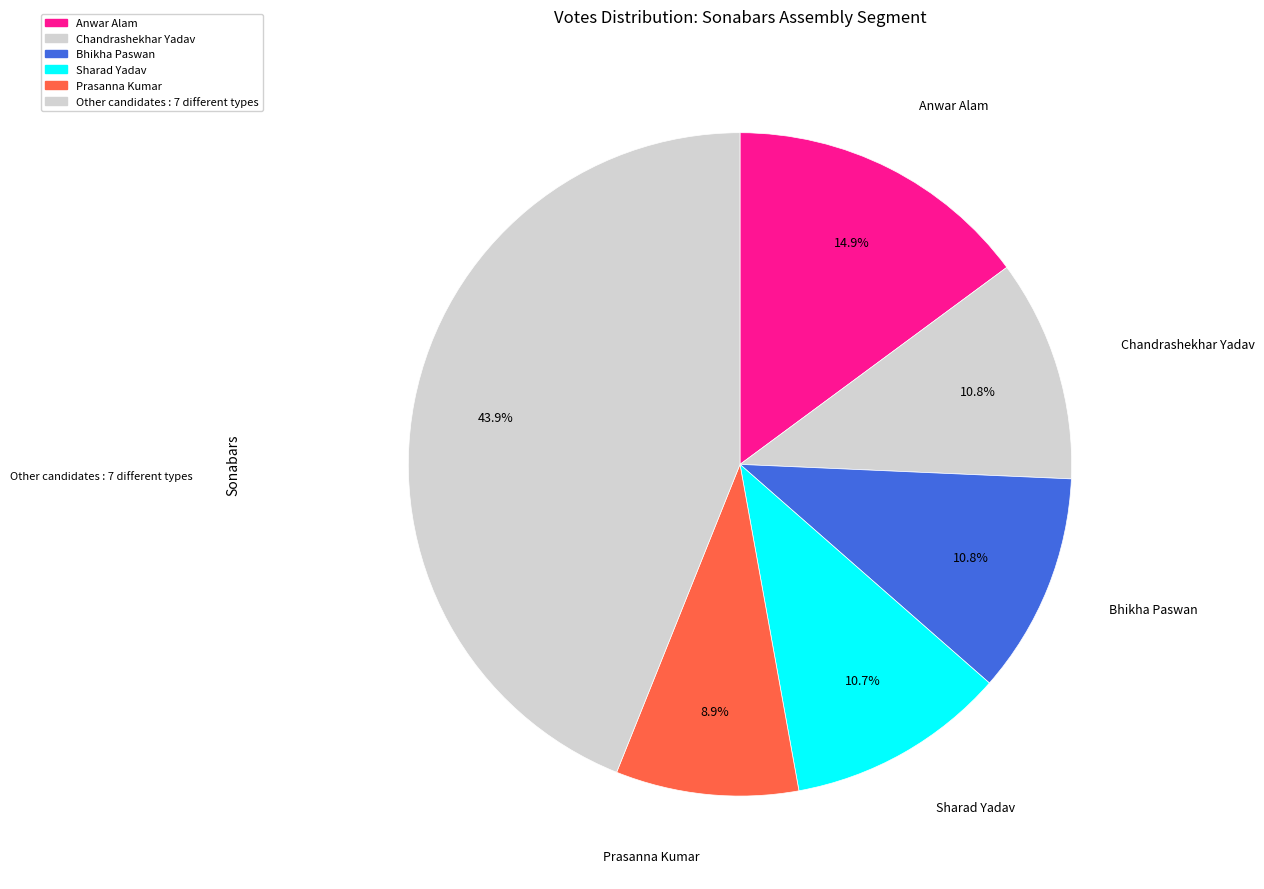

Count the number of slices in the pie.

6